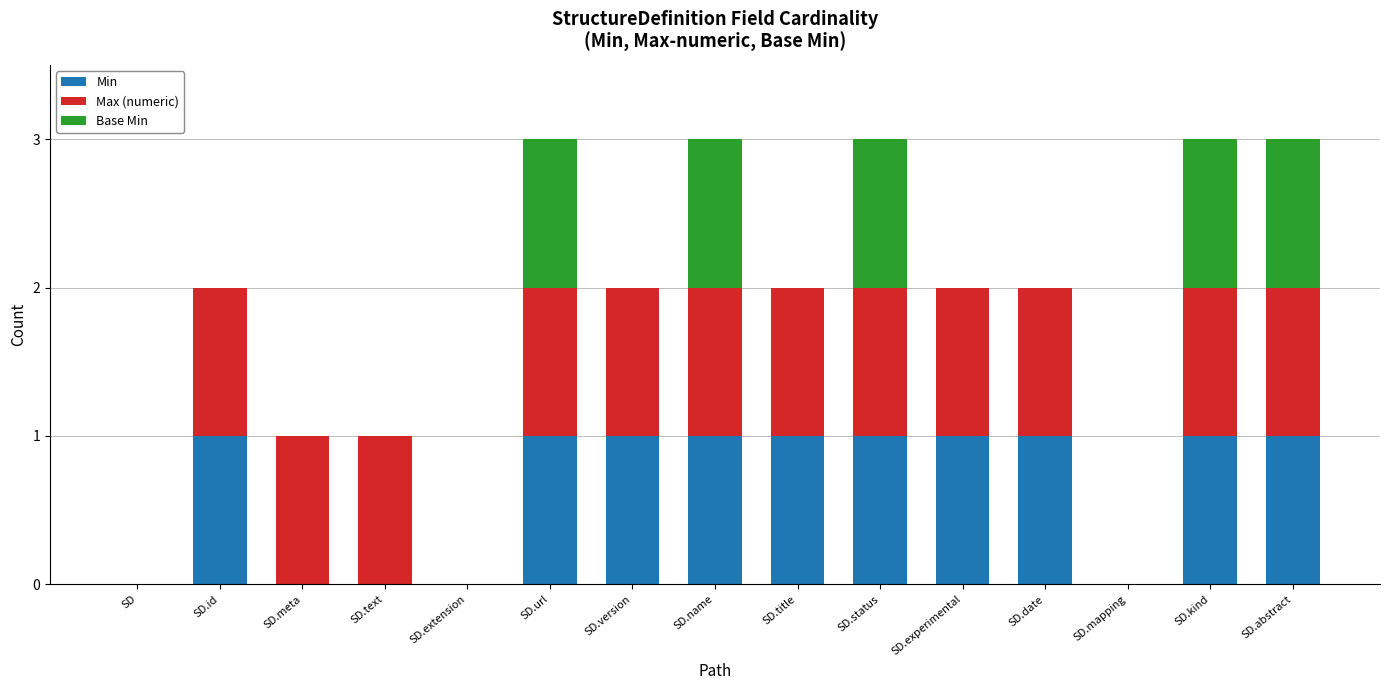

The value of Min at SD.extension is 0. True or false?

True